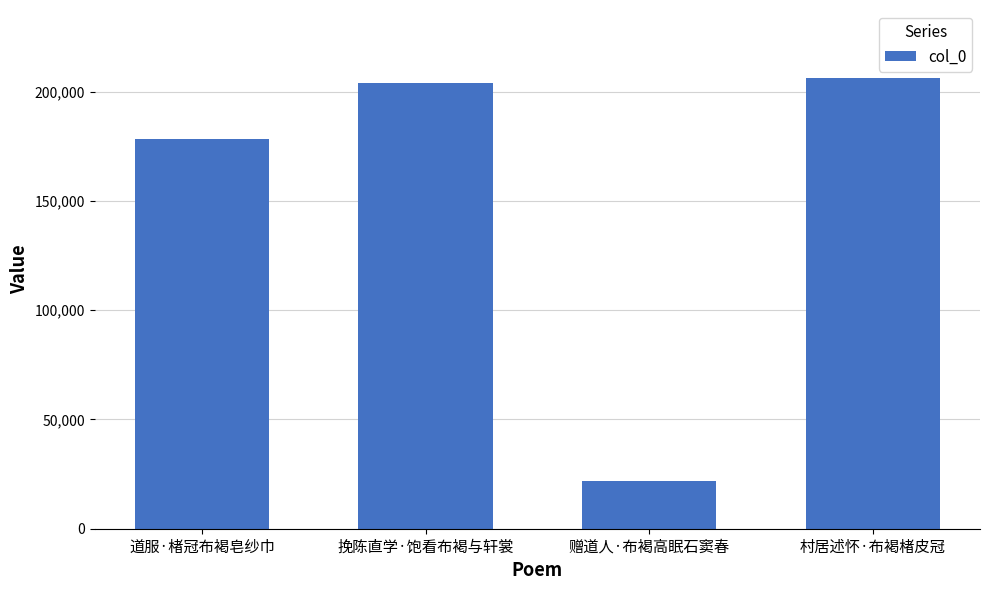

Rank the categories by value from highest to lowest.

村居述怀·布褐楮皮冠, 挽陈直学·饱看布褐与轩裳, 道服·楮冠布褐皂纱巾, 赠道人·布褐高眠石窦春